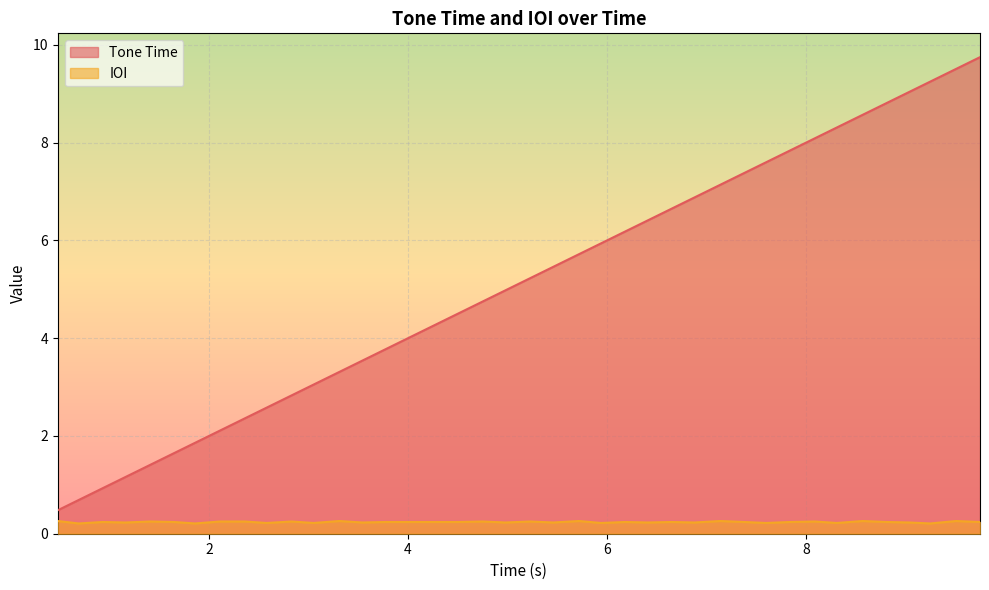

True or false: IOI and Tone Time intersect in this chart.

False